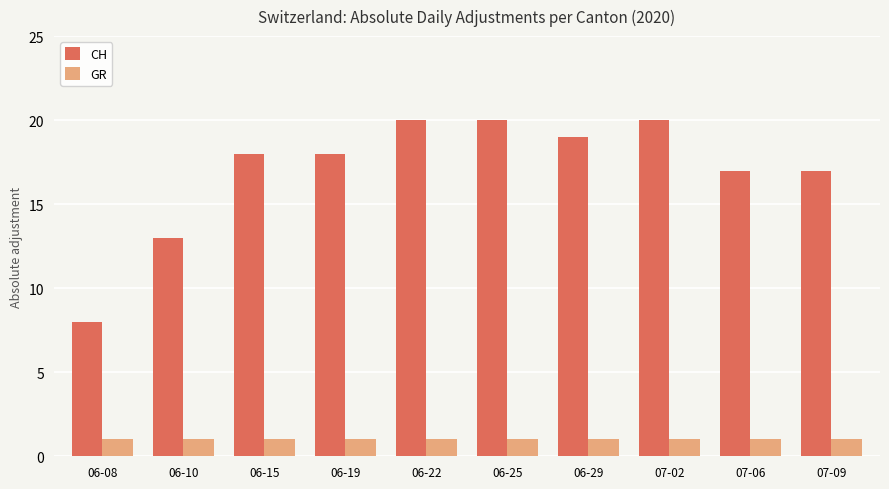

What is the value of the CH bar at the 10th from the left?

17